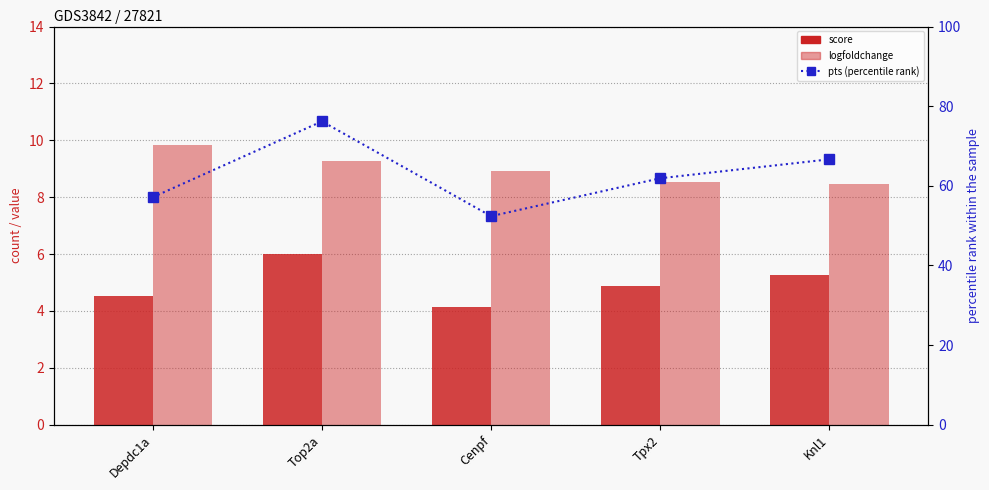

Reading left to right, transcribe all the data shown in this chart.

score: Depdc1a=4.5	Top2a=6.0	Cenpf=4.1	Tpx2=4.9	Knl1=5.3
logfoldchange: Depdc1a=9.8	Top2a=9.3	Cenpf=8.9	Tpx2=8.5	Knl1=8.5
pts (percentile): Depdc1a=57.1	Top2a=76.2	Cenpf=52.4	Tpx2=61.9	Knl1=66.7